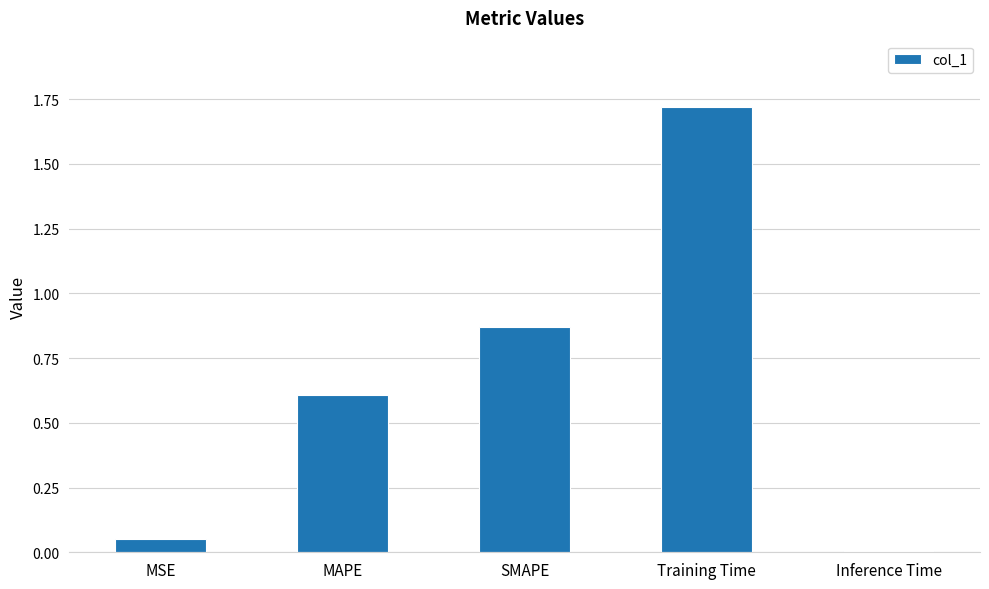

Which label corresponds to the largest value in the chart?

Training Time